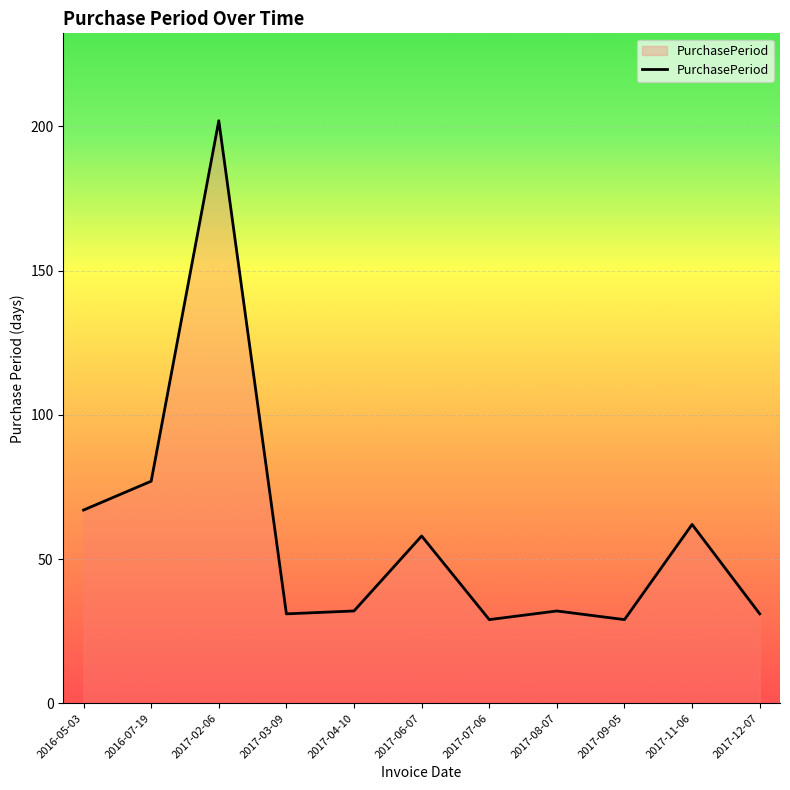

The value at 2017-06-07 is 33. True or false?

False